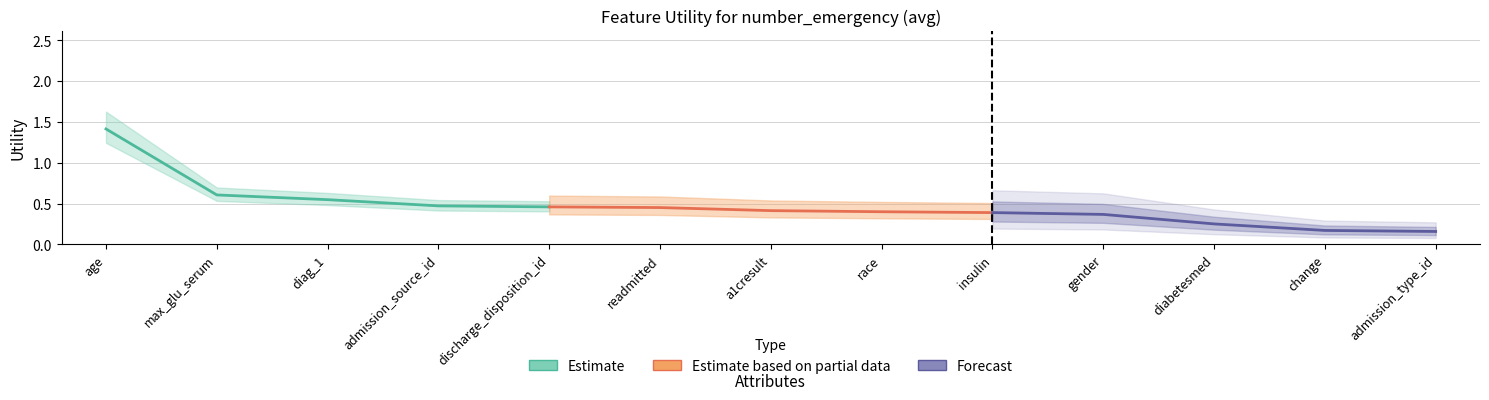

What position from the right is insulin?

5